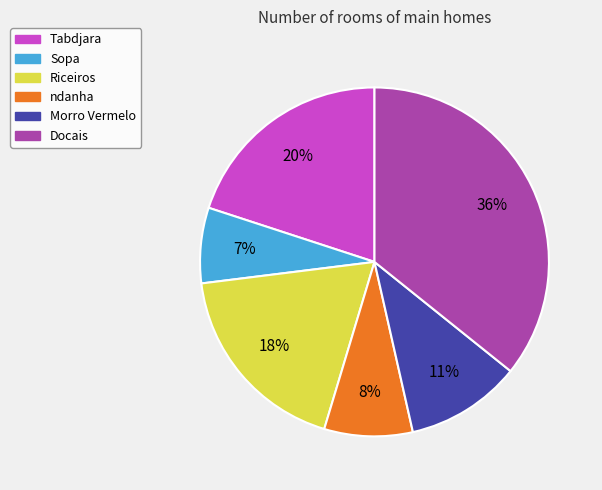

Do Tabdjara and Morro Vermelo together represent more than half of the pie?

No